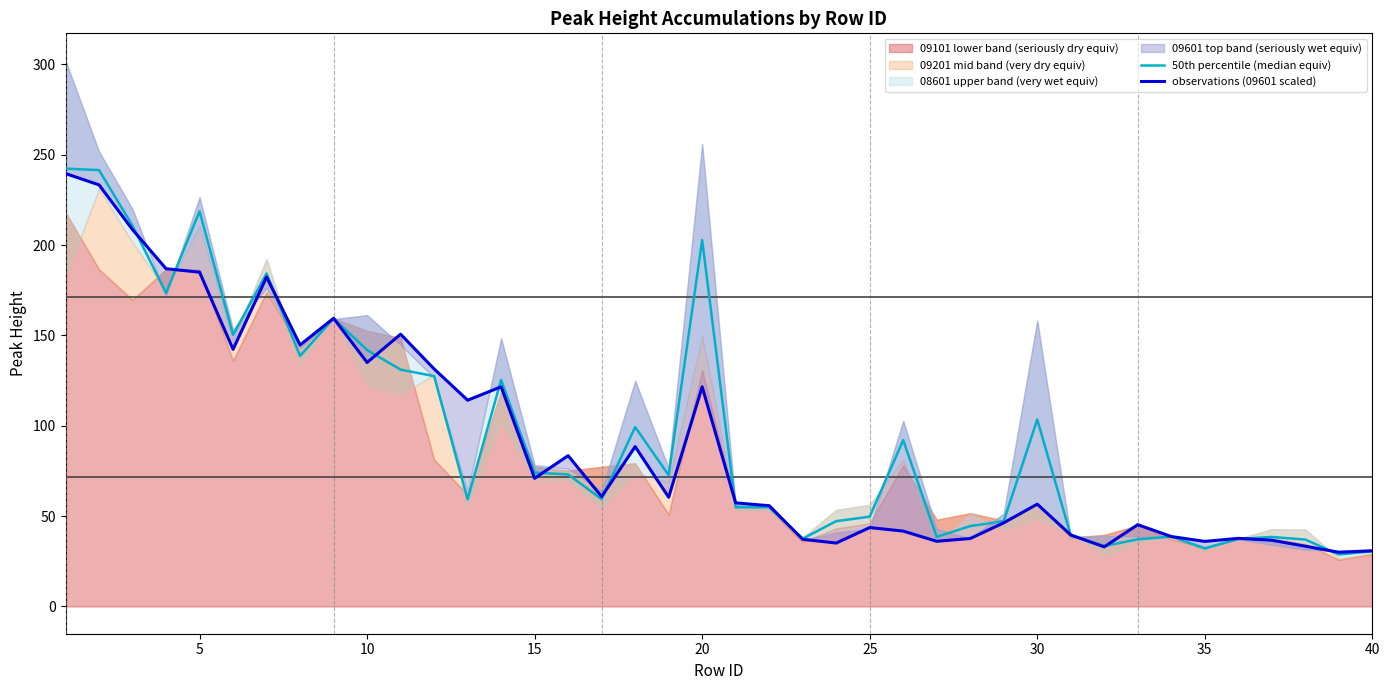

Reading left to right, transcribe all the data shown in this chart.

50th percentile (median equiv): 242.3	241.5	210.7	173.5	218.6	150.3	184.3	138.6	159.4	141.9	131.1	127.5	59.3	125.3	74.1	73.1	59.4	99.3	72.7	202.8	54.9	54.9	37.5	47.2	49.7	92.0	38.5	44.5	47.2	103.5	39.3	33.5	37.1	38.6	32.1	37.3	38.4	37.0	28.7	30.5
observations (09601 scaled): 239.6	233.3	208.5	186.9	185.0	142.3	182.3	144.7	159.5	135.0	150.7	131.5	114.1	121.6	70.9	83.5	60.8	88.5	60.4	121.6	57.3	55.7	37.1	35.1	43.6	41.7	36.1	37.6	46.3	56.6	39.6	33.0	45.2	38.7	36.0	37.7	36.6	33.3	30.0	30.8